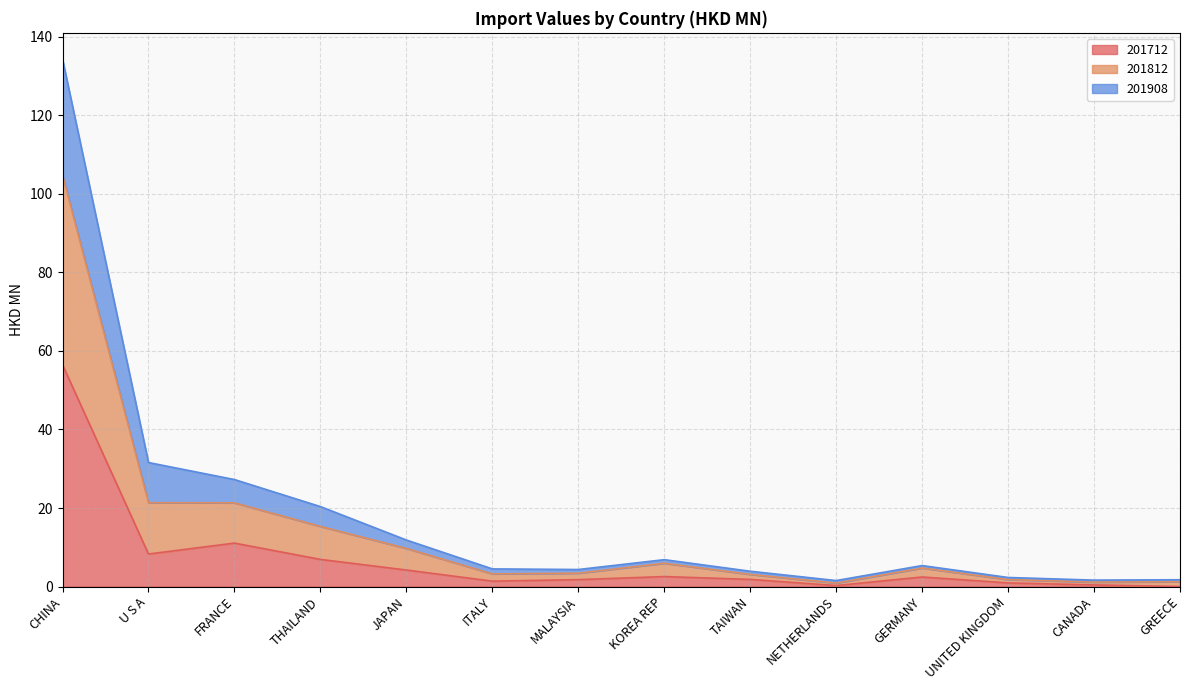

What is the total value across all series at ITALY?

4.5